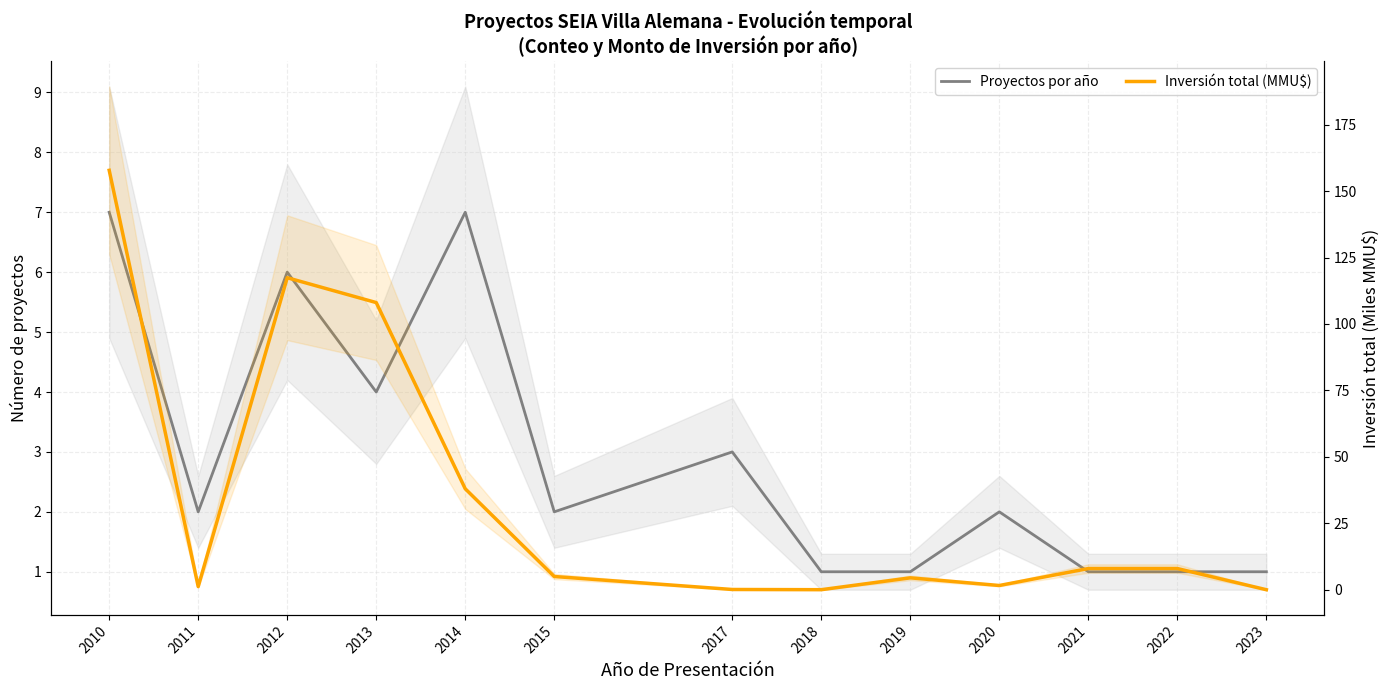

At which label does Proyectos por año reach its minimum?

2018